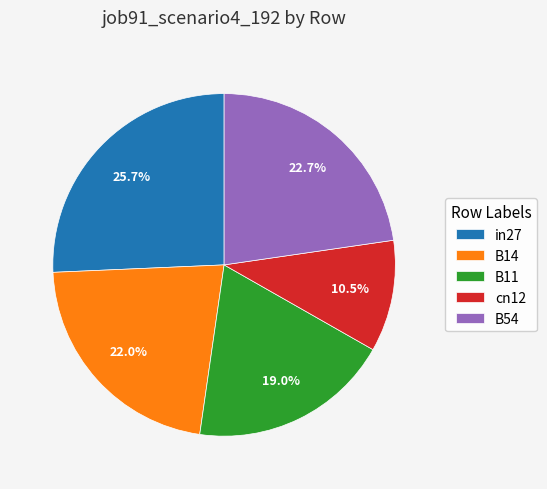

Rank the categories by value from highest to lowest.

in27, B54, B14, B11, cn12